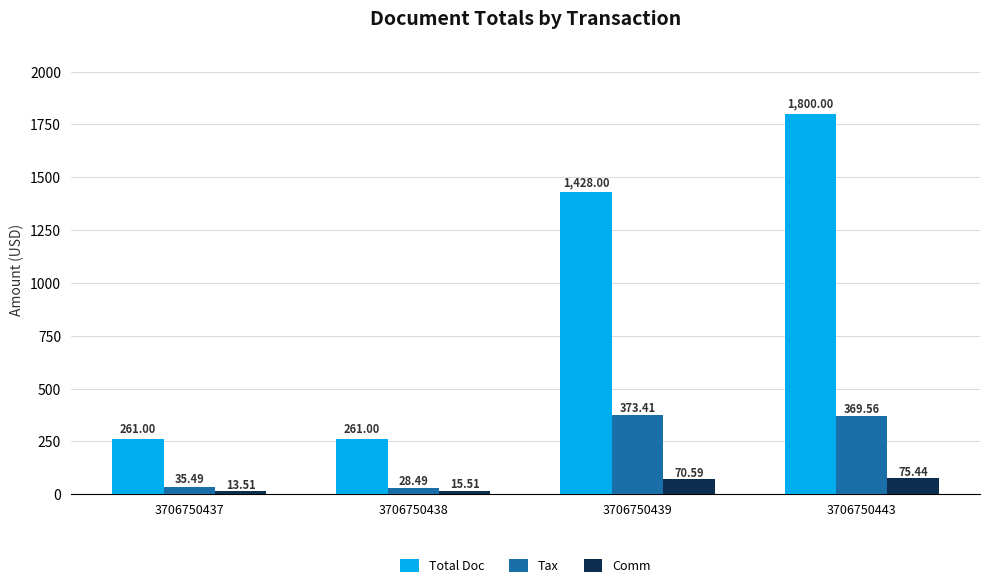

How many bars are there in total?

12